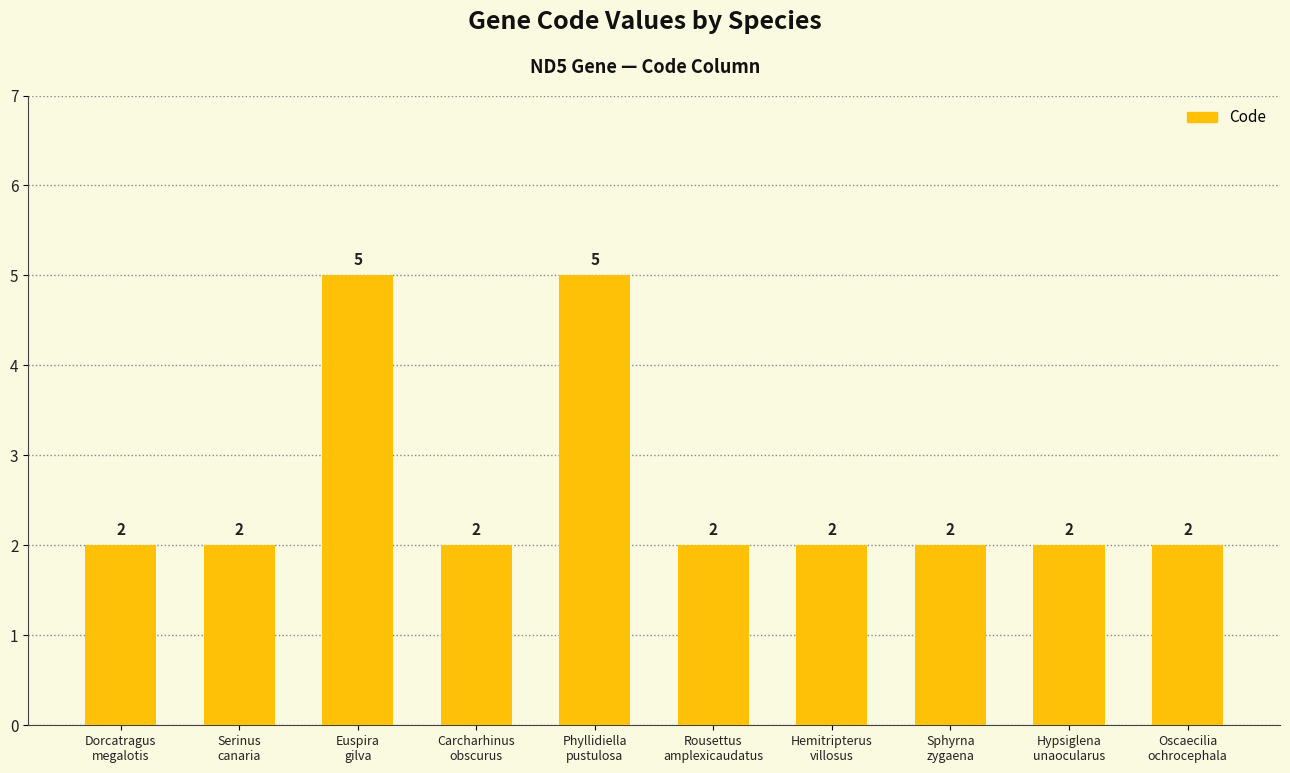

What is the maximum value shown in the chart?

5